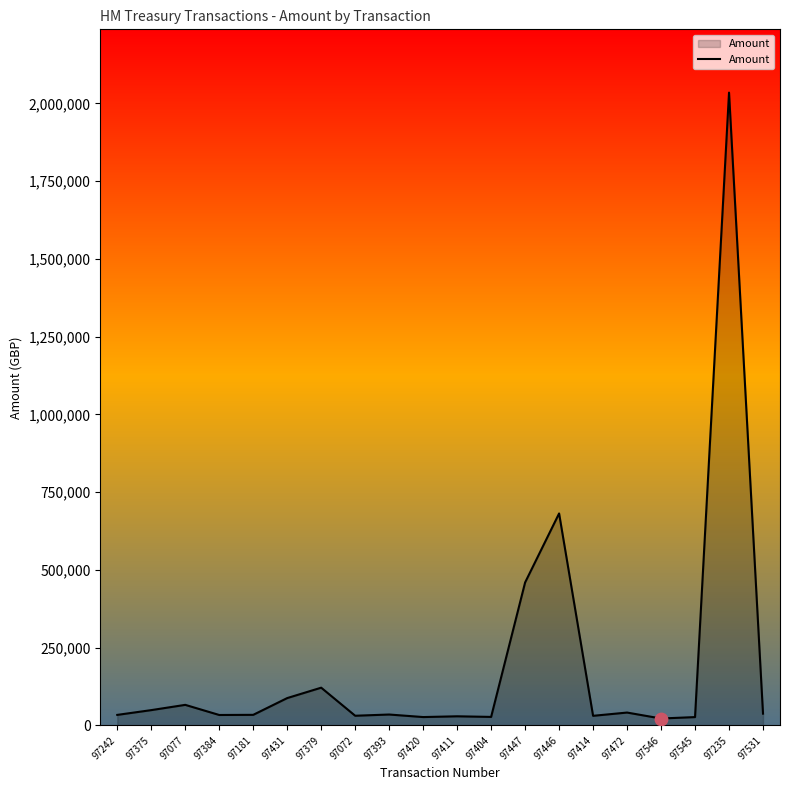

Approximately how many times larger is the value at 97181 compared to 97404?

1.2